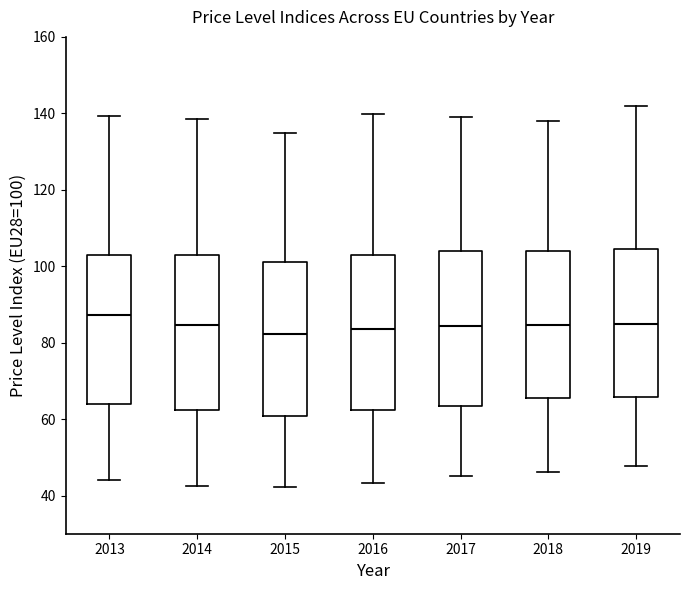

Reading left to right, read every box against the y-axis: the position of its median line, the range the box covers, and the ends of its whiskers. The values are not printed on the chart, so give them approximately, as read against the axis.

2013: median 88, box 64 to 104, whiskers 44 to 140
2014: median 84, box 62 to 104, whiskers 42 to 138
2015: median 82, box 60 to 102, whiskers 42 to 134
2016: median 84, box 62 to 102, whiskers 44 to 140
2017: median 84, box 64 to 104, whiskers 46 to 140
2018: median 84, box 66 to 104, whiskers 46 to 138
2019: median 84, box 66 to 104, whiskers 48 to 142